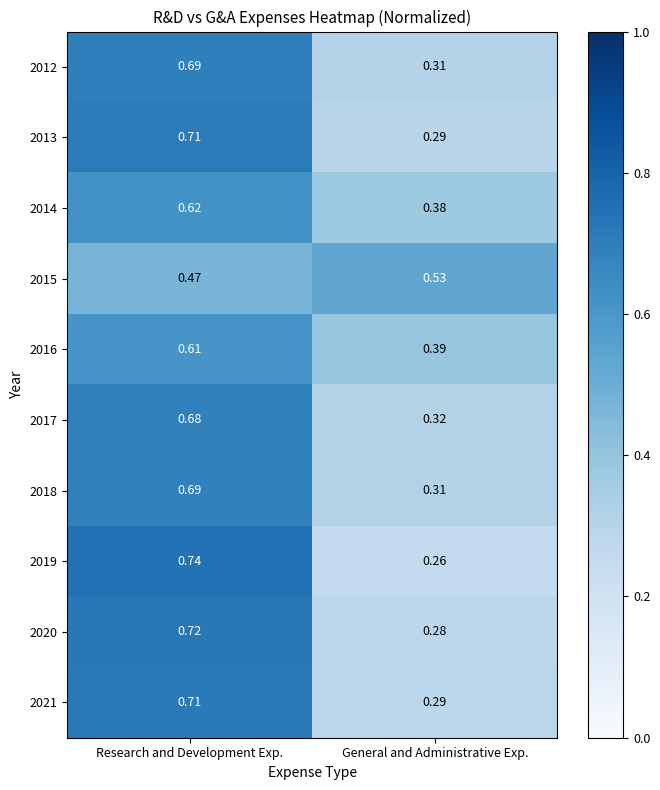

At which label does 2018 reach its minimum?

General and Administrative Exp.